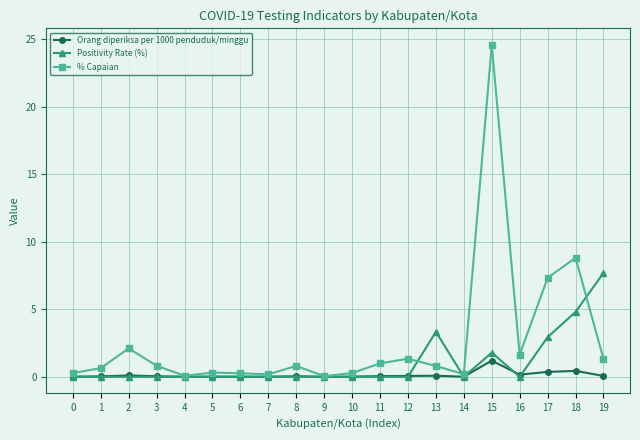

Which series has the widest spread of values?

% Capaian